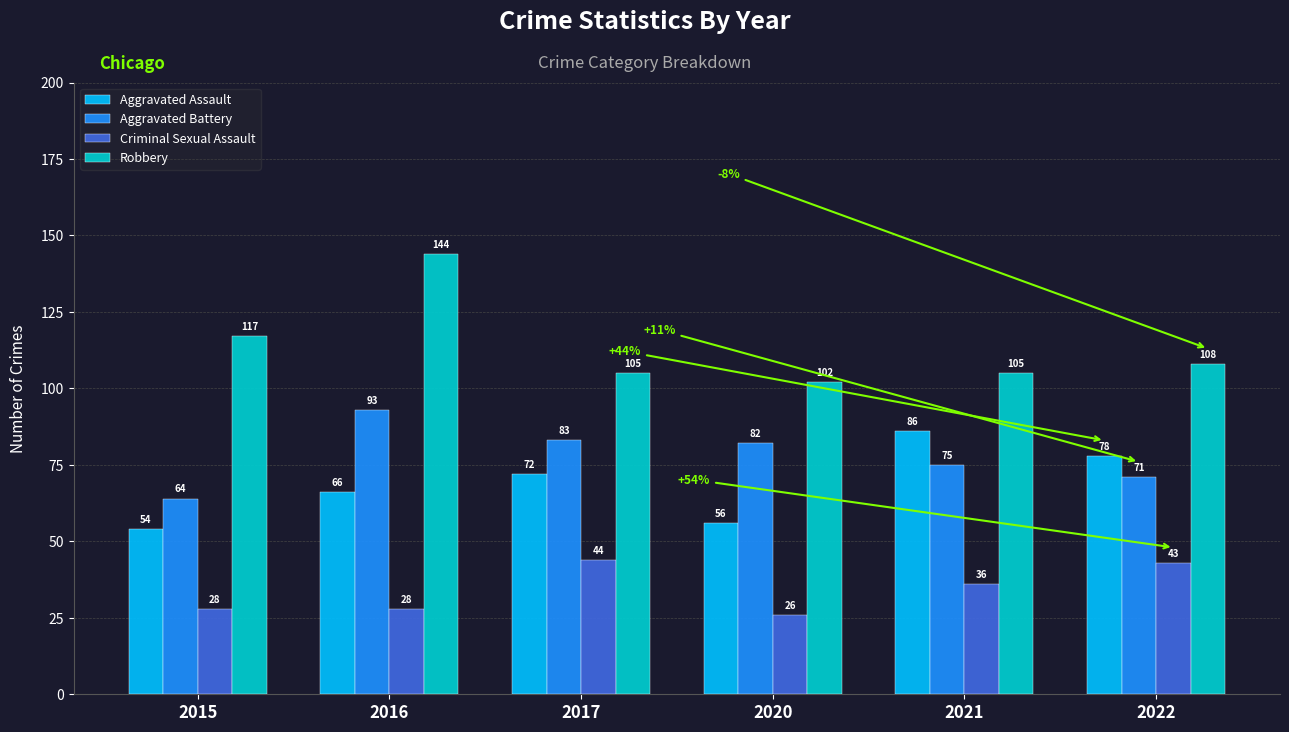

At which category is the sum across all series the highest?

2016